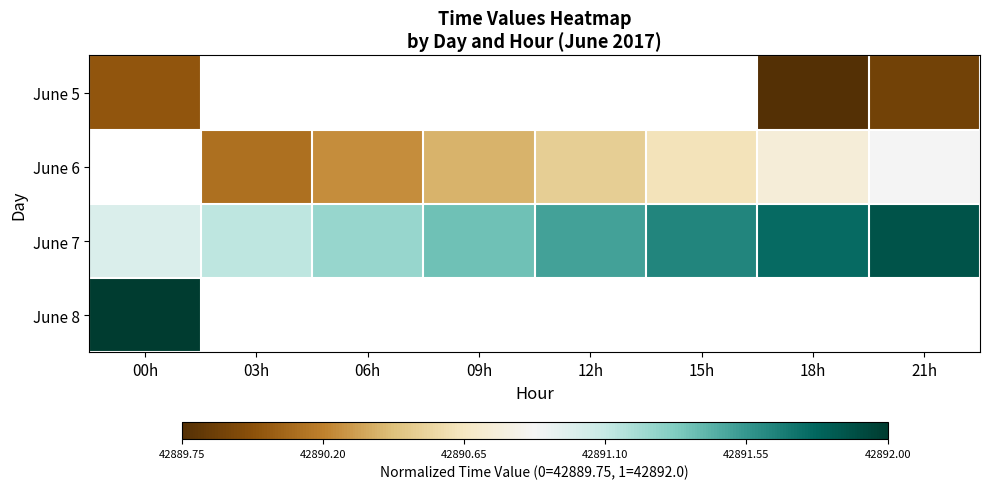

The June 7 series shows 0.9 at 03h. True or false?

False